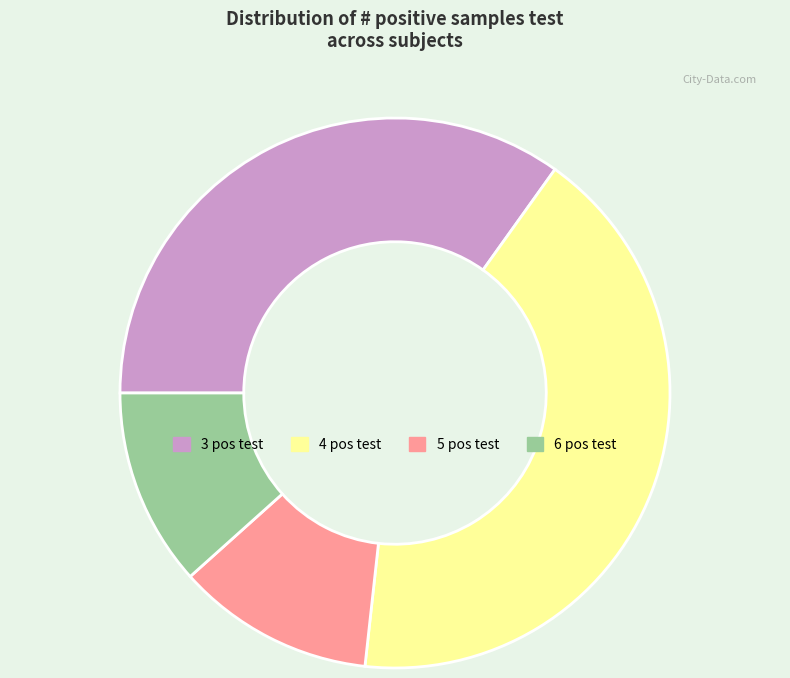

What is the ratio of the value at 5 pos test to the value at 3 pos test?

0.3